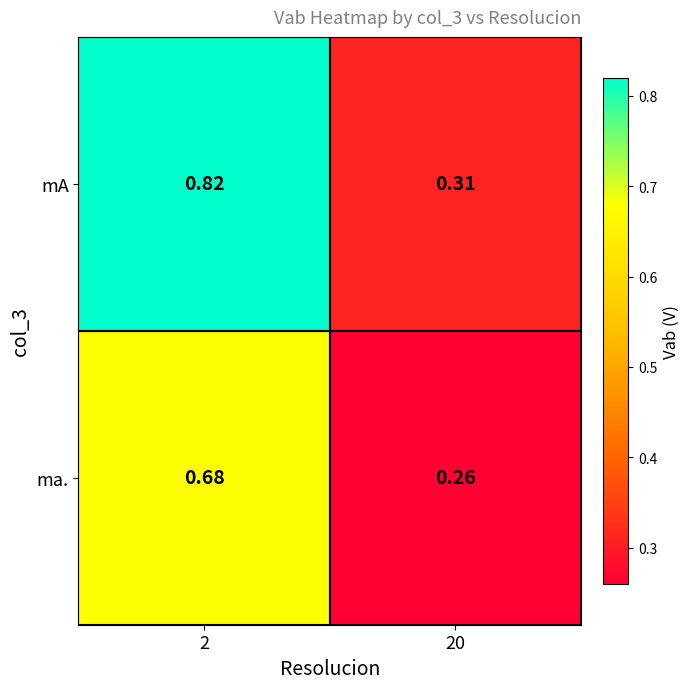

Rank the series at 2 from lowest to highest value.

ma., mA